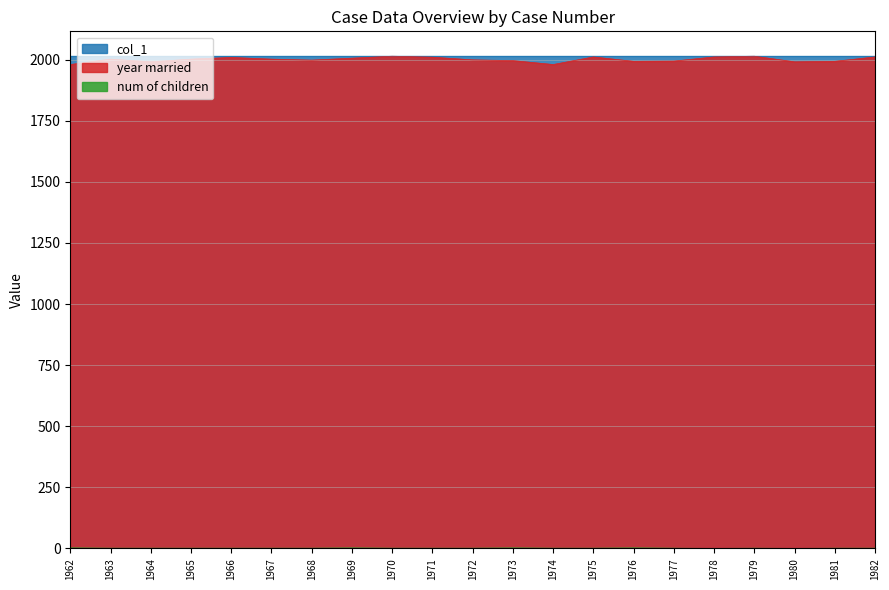

True or false: year married has a value of 1991 at 1964.

True